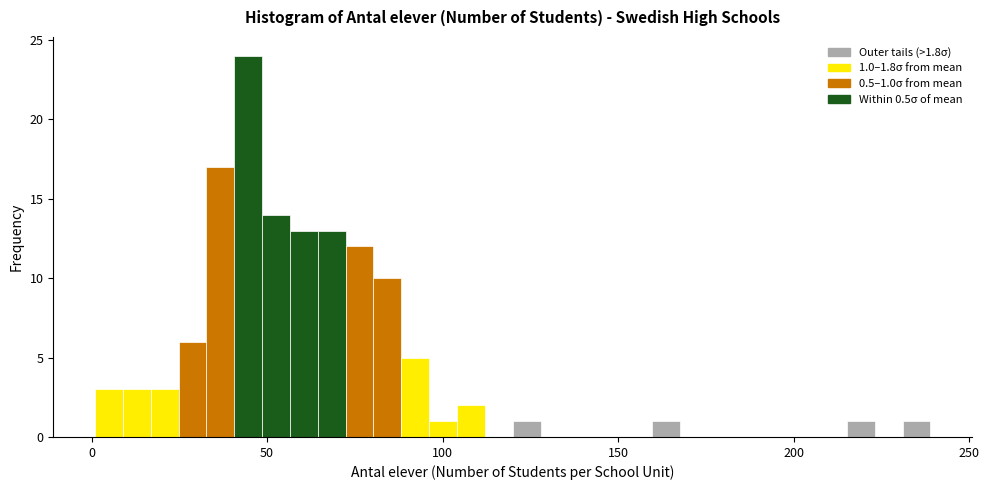

Read against the x-axis, roughly where is the centre of the tallest bar?

45